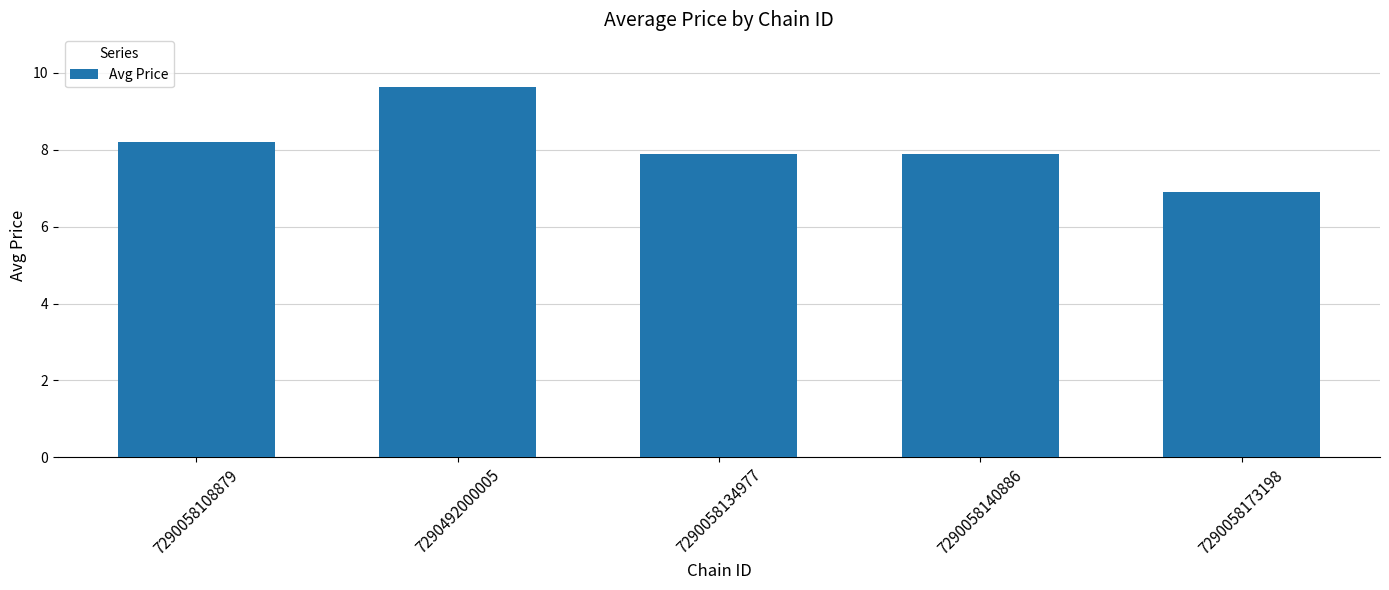

At which label does the data first exceed 7?

7290058108879